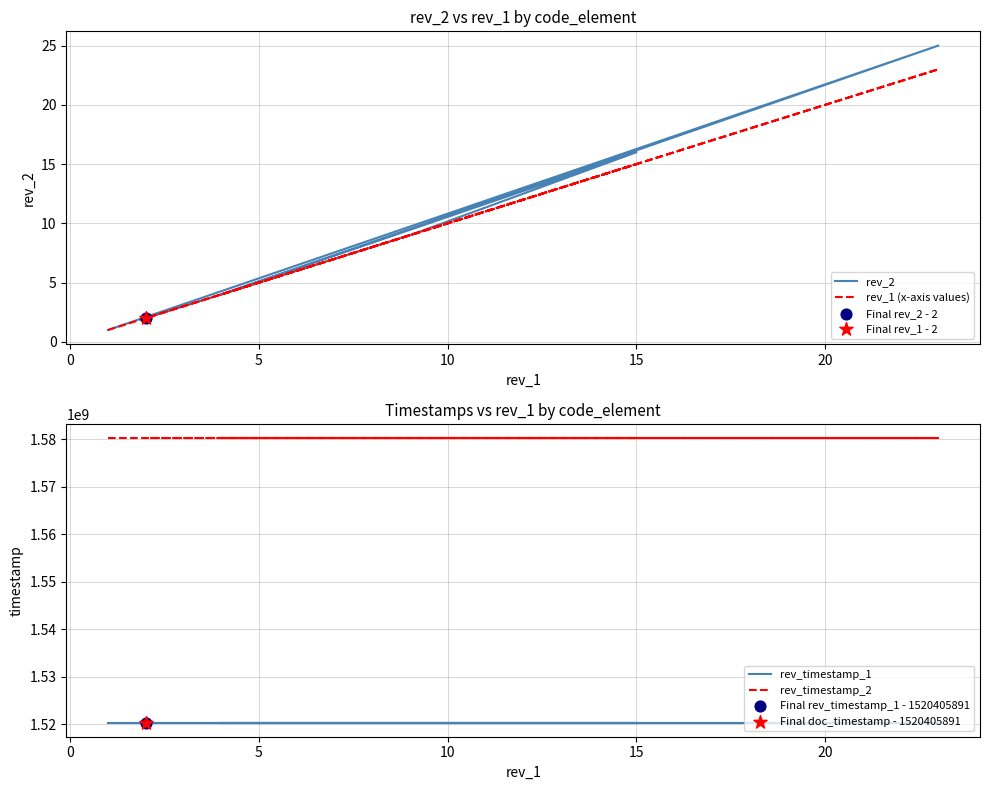

What are all the series names shown in the legend?

rev_2, rev_1 (x-axis values), rev_timestamp_1, rev_timestamp_2